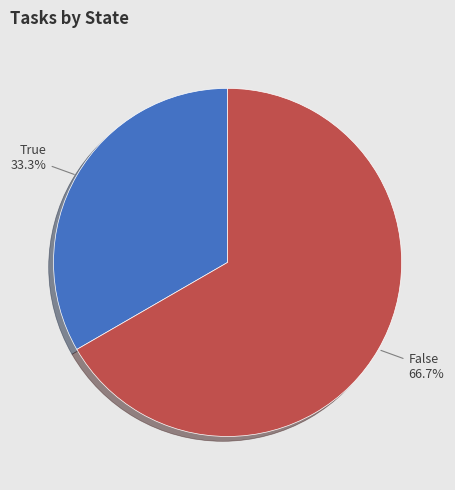

What is the majority slice?

False